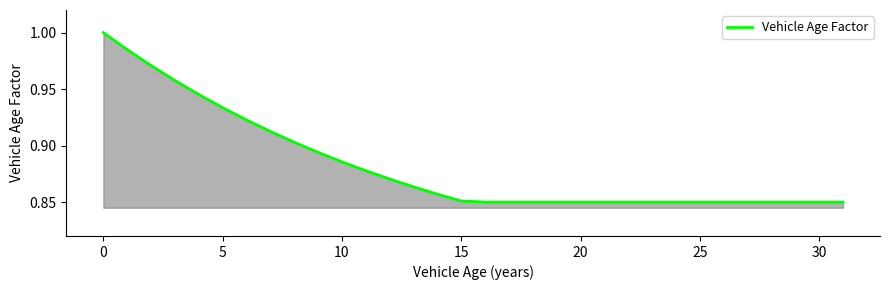

Reading left to right, transcribe all the data shown in this chart.

1.0	1.0	1.0	1.0	0.9	0.9	0.9	0.9	0.9	0.9	0.9	0.9	0.9	0.9	0.9	0.9	0.8	0.8	0.8	0.8	0.8	0.8	0.8	0.8	0.8	0.8	0.8	0.8	0.8	0.8	0.8	0.8